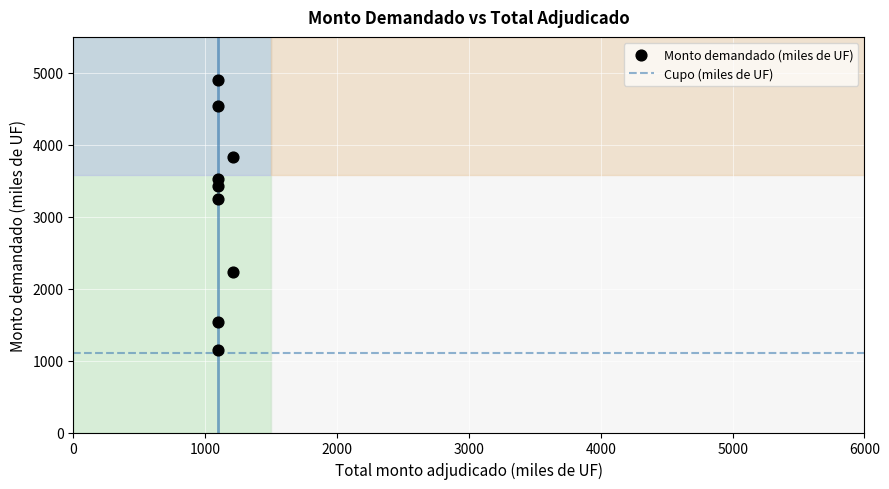

What Y value in the scatter plot is closest to 3027?

3250